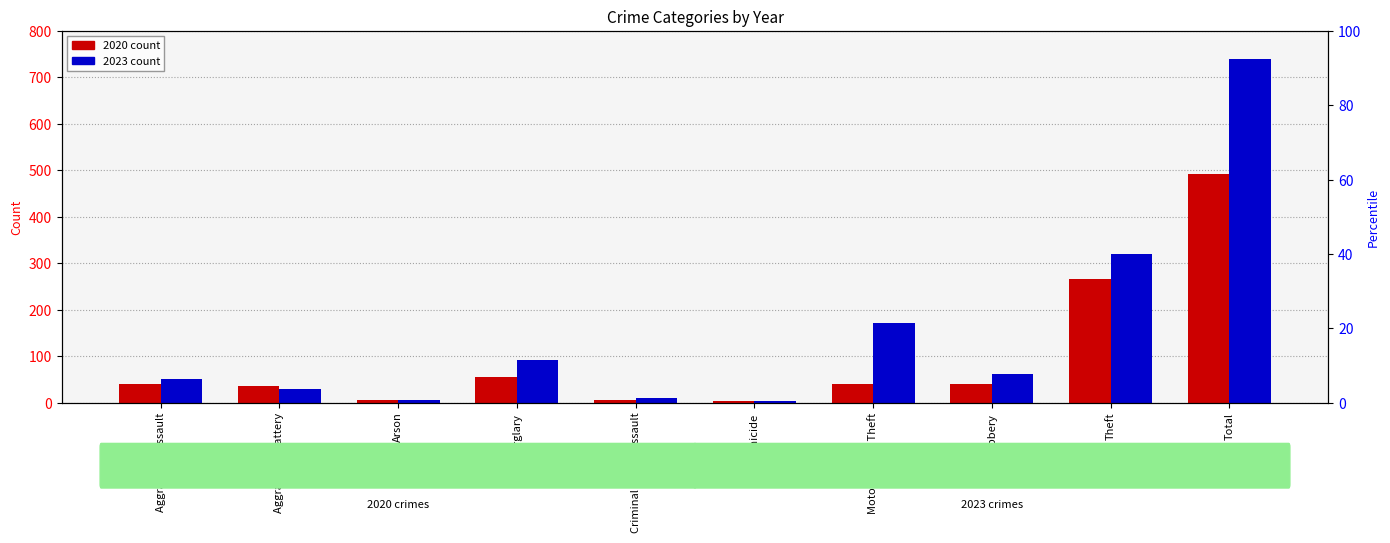

What are all the series names shown in the legend?

2020, 2023